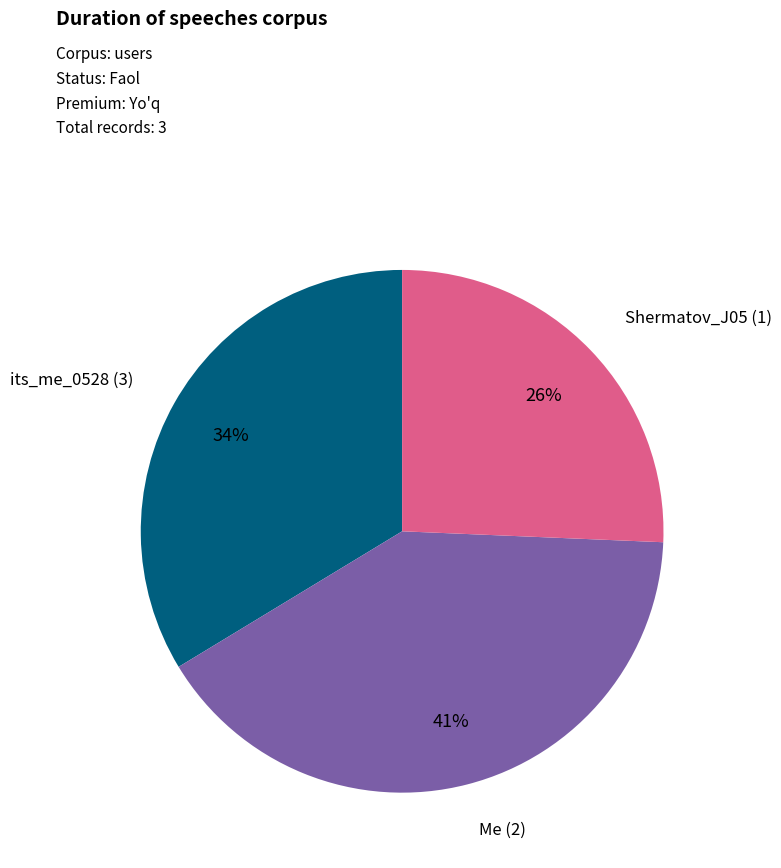

To the nearest percent, what is the difference between the largest and smallest slice percentages?

15%